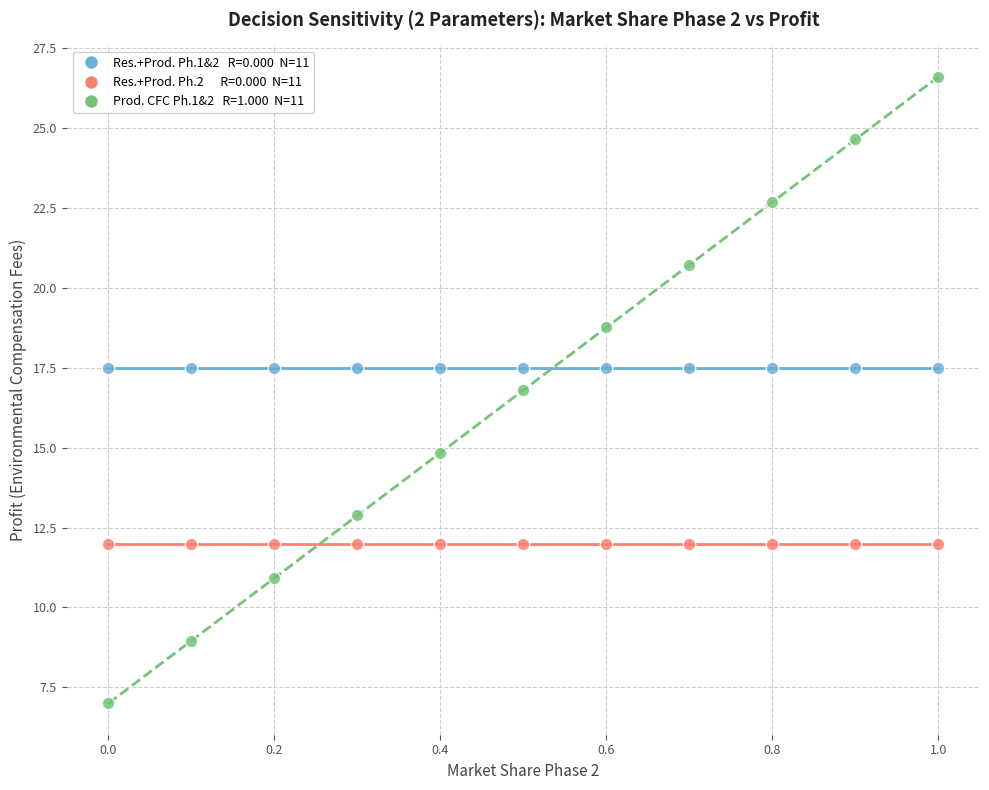

Across all series, what Y value is closest to 16?

16.8